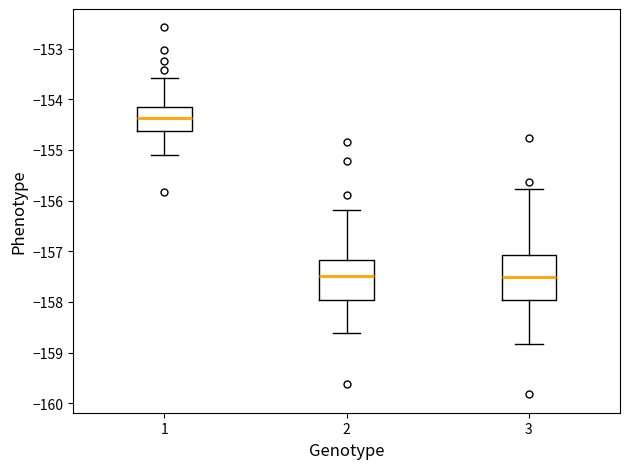

Where does the median line of the box at x = 1 sit on the y-axis? The values are not printed on the chart, so give them approximately, as read against the axis.

-154.4